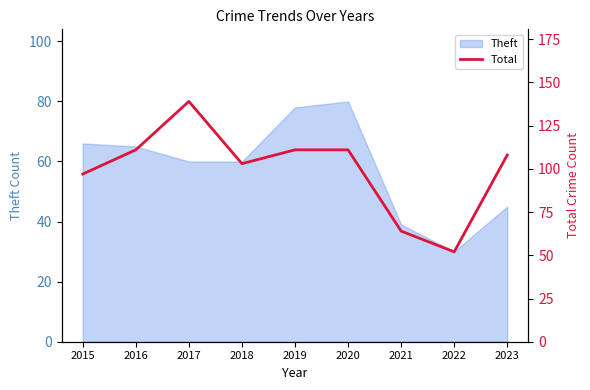

What is the maximum value shown in the chart?

139